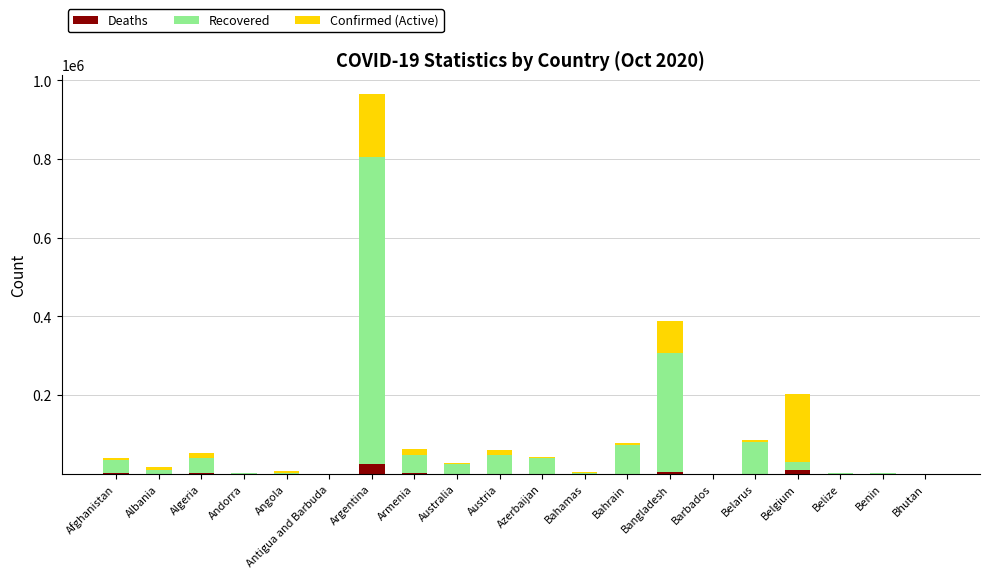

At which category is the sum across all series the highest?

Argentina